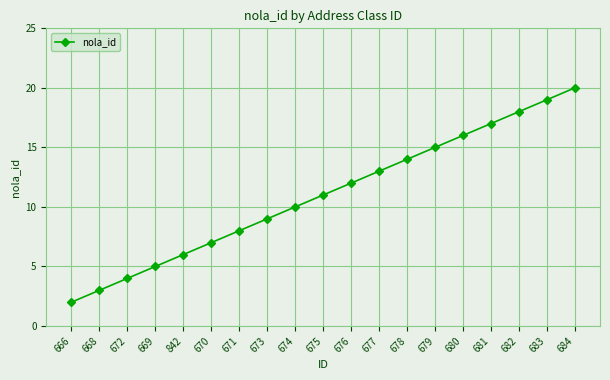

The value at 675 is 11. True or false?

True